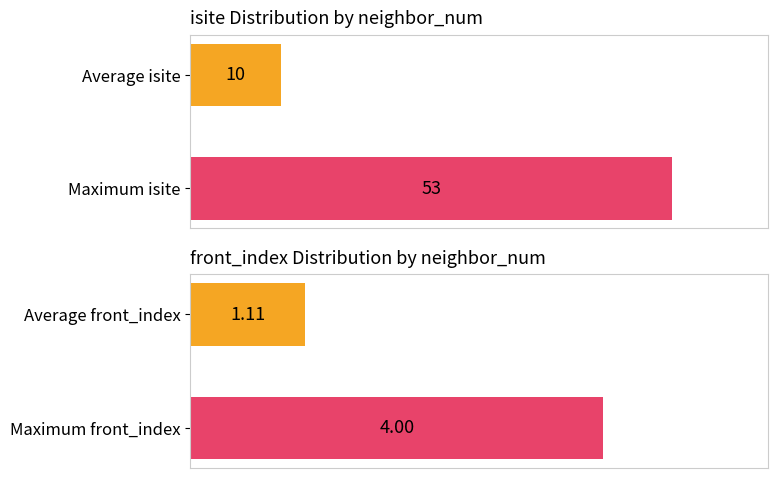

What is the average value of the isite series?

31.5